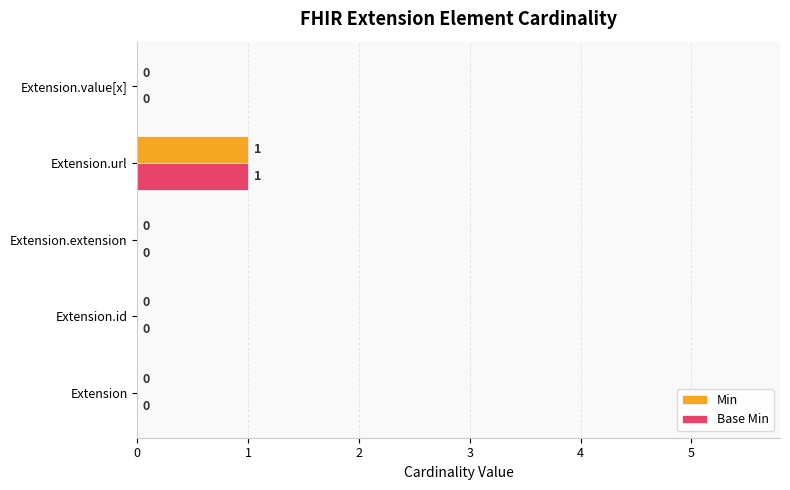

What are all the series names shown in the legend?

Min, Base Min